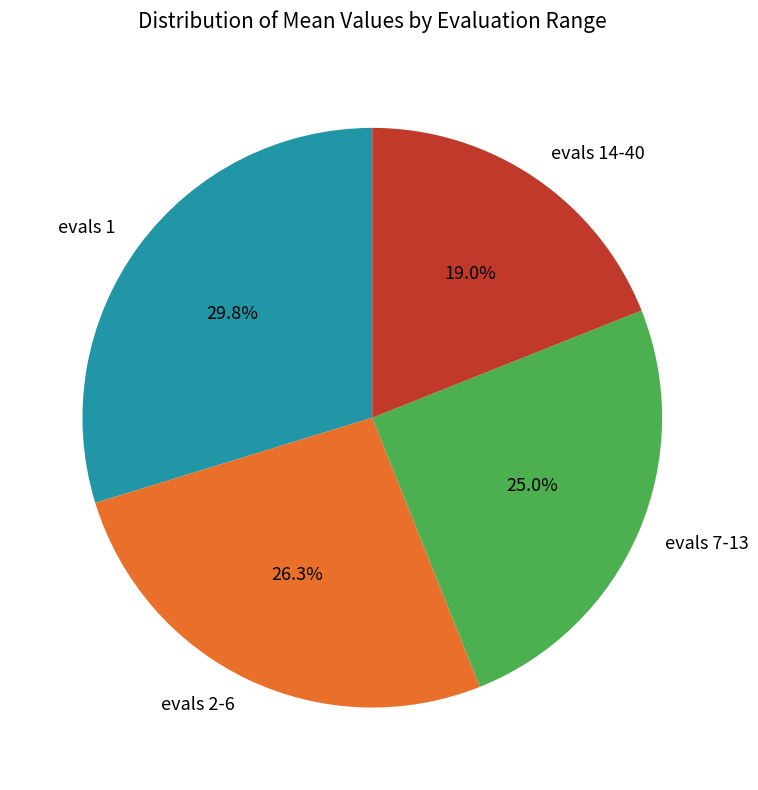

Rank the categories by value from highest to lowest.

evals 1, evals 2-6, evals 7-13, evals 14-40